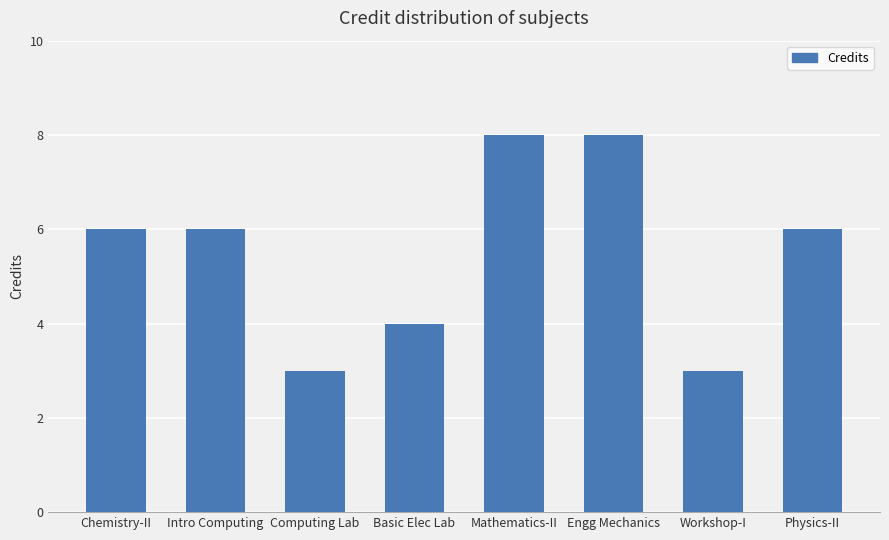

Reading left to right, list all the values displayed in this chart.

6	6	3	4	8	8	3	6